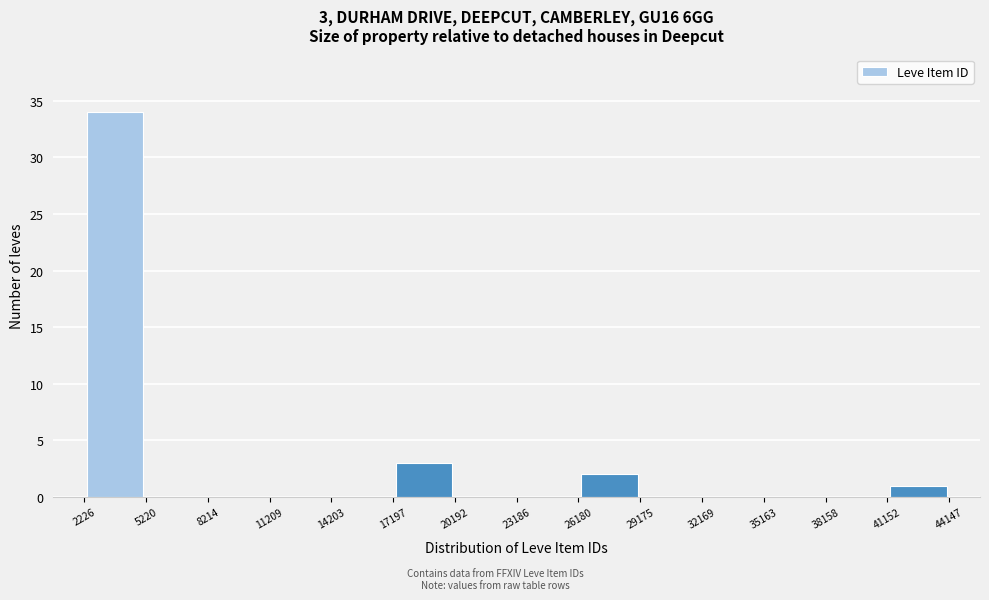

Which range on the x-axis has the tallest bar?

2226 to 5220